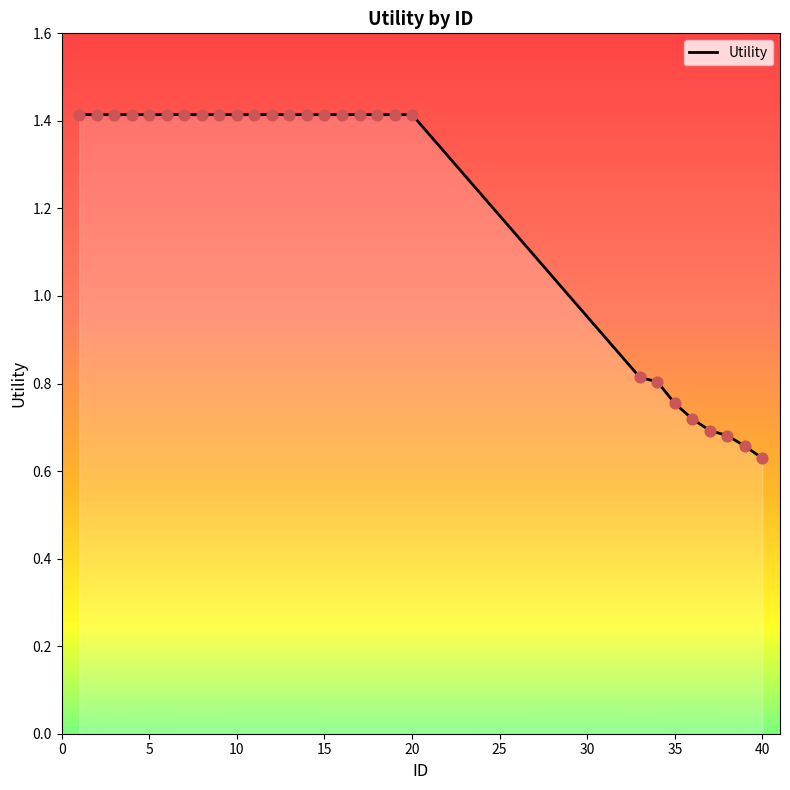

What is the greatest value displayed?

1.4